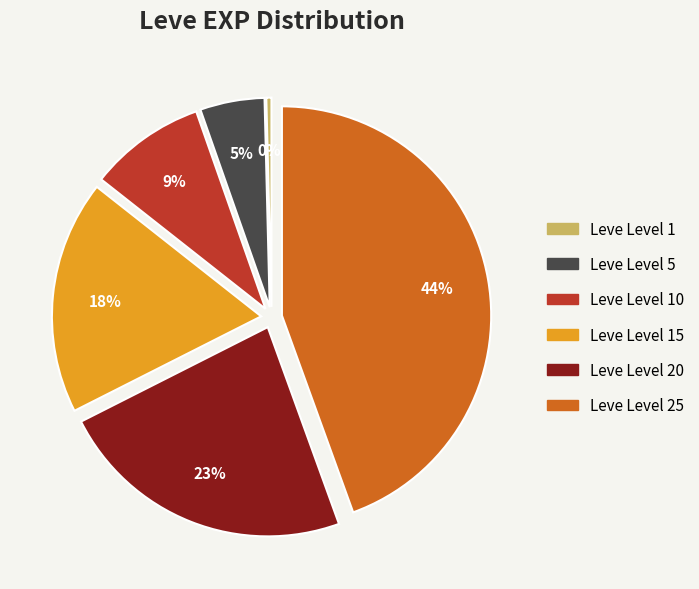

The Leve Level 20 slice represents 37% of the pie. True or false?

False